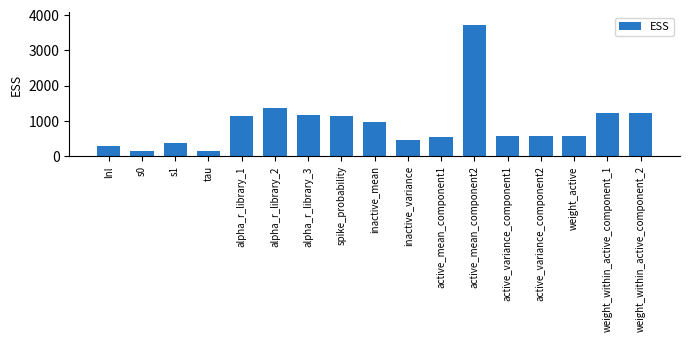

What is the average value?

914.7